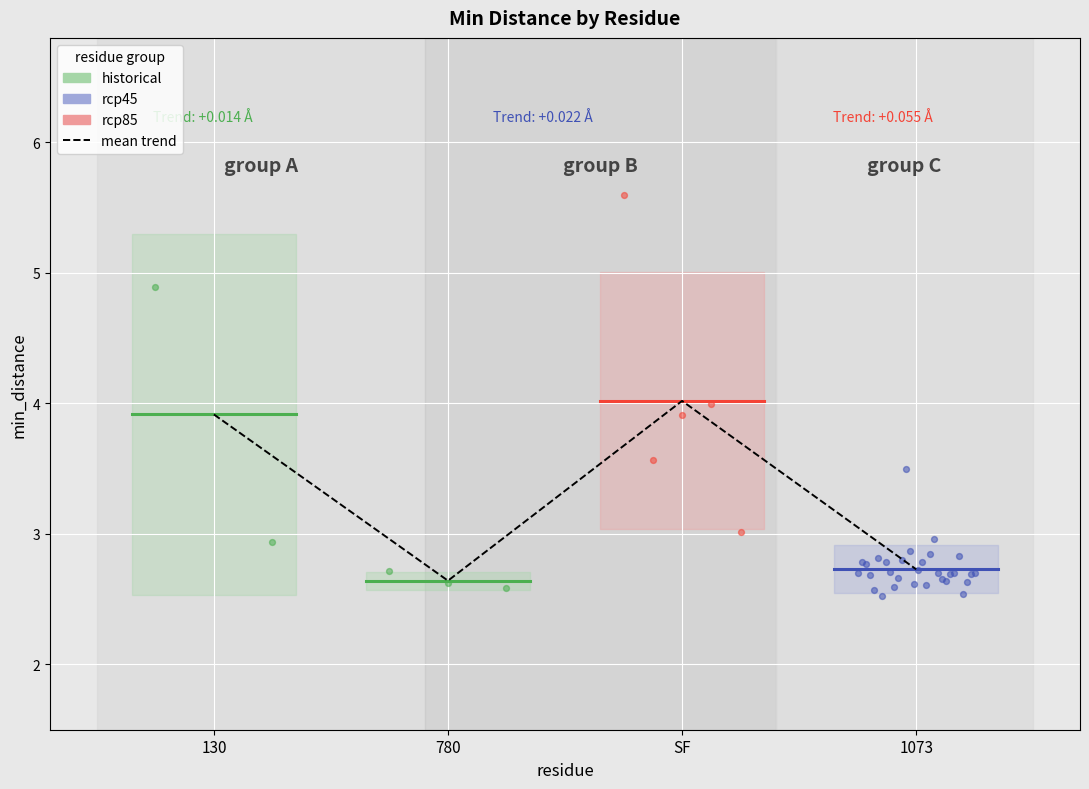

Which has a higher value, SF or 780?

SF